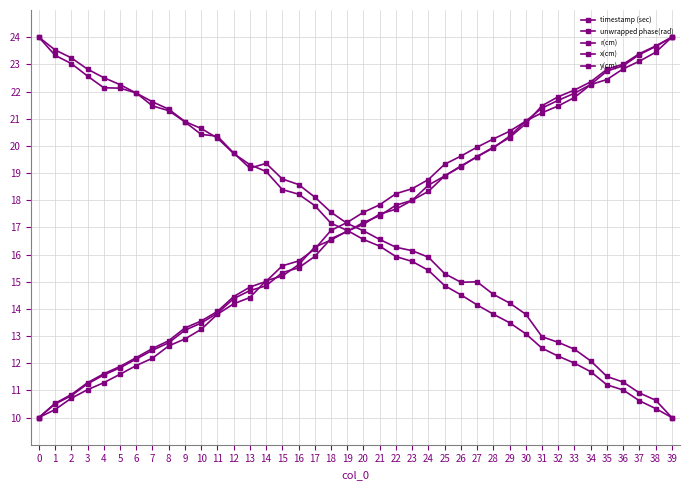

True or false: unwrapped phase(rad) has more than 1 points higher than both neighbors.

True